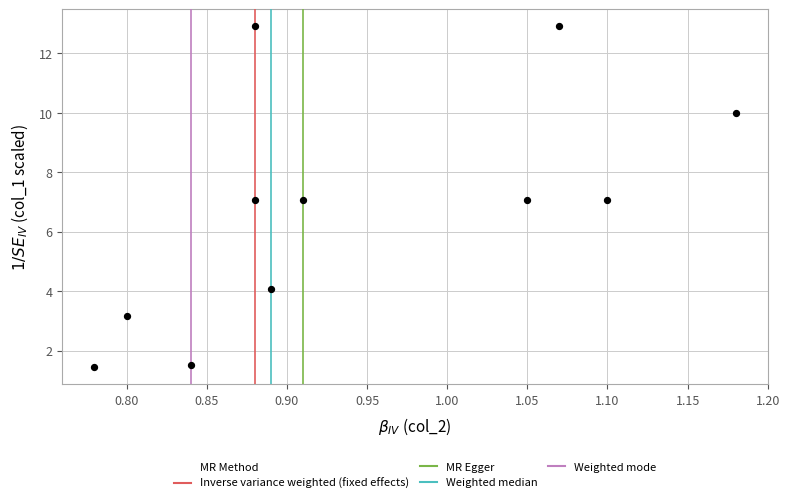

What is the range of X values (max minus min)?

0.4